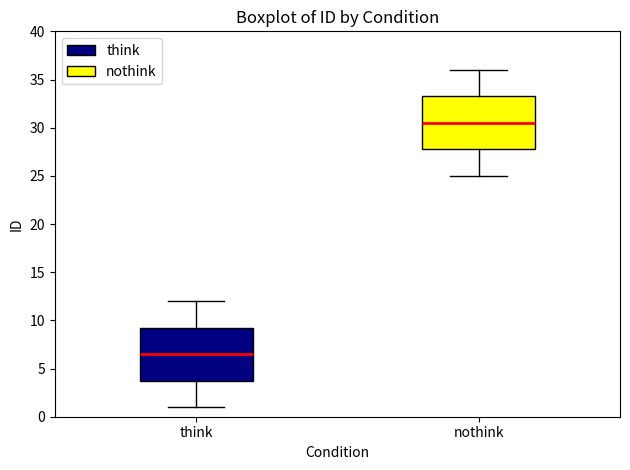

Where does the lower whisker of the box for think end on the y-axis? The values are not printed on the chart, so give them approximately, as read against the axis.

1.0